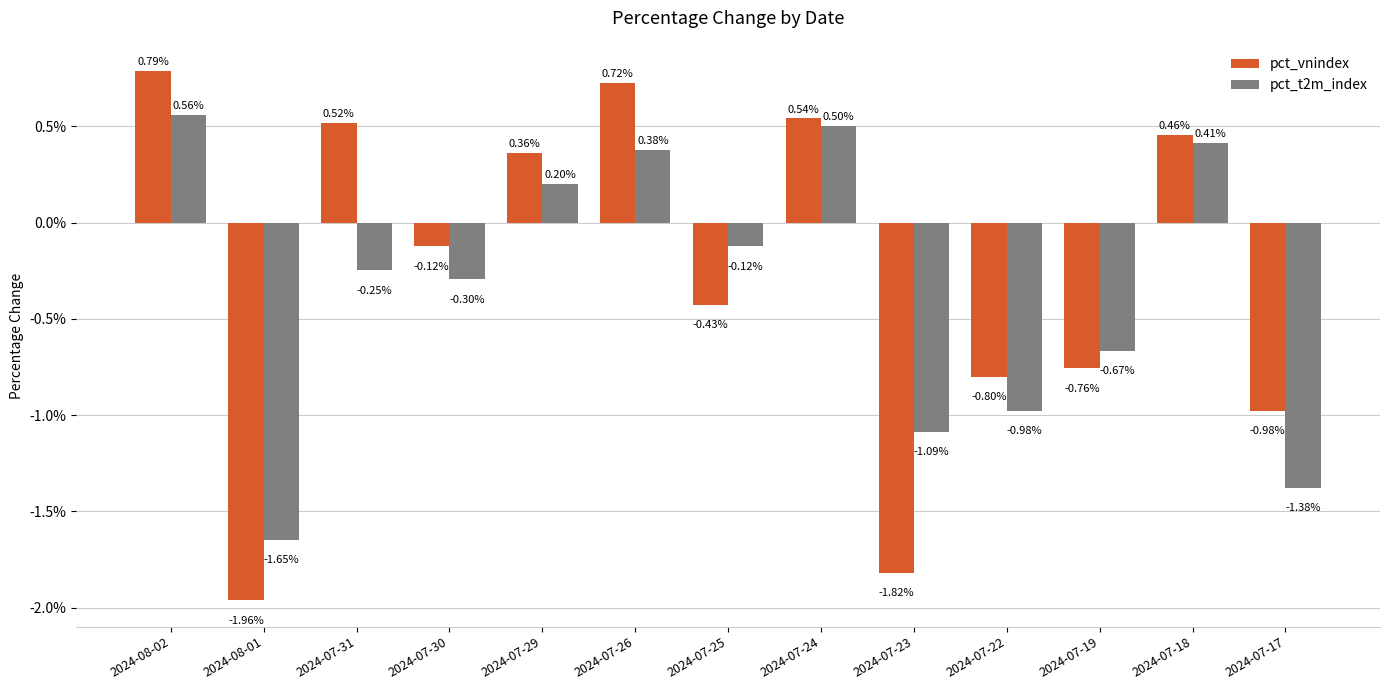

Are the bars grouped side by side (vs. stacked)?

Yes